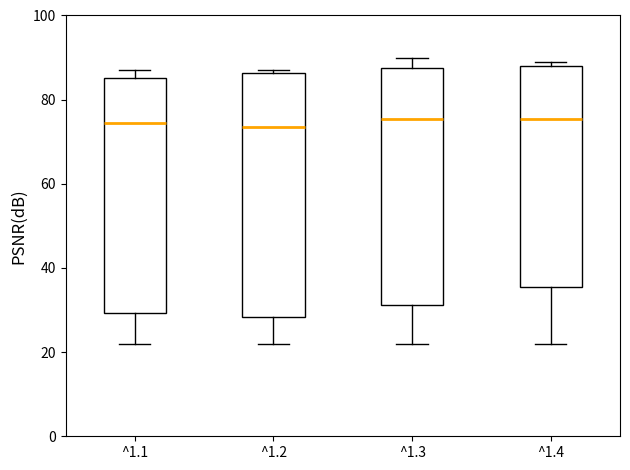

Reading left to right, read every box against the y-axis: the position of its median line, the range the box covers, and the ends of its whiskers. The values are not printed on the chart, so give them approximately, as read against the axis.

^1.1: median 74, box 30 to 86, whiskers 22 to 88
^1.2: median 74, box 28 to 86, whiskers 22 to 88
^1.3: median 76, box 32 to 88, whiskers 22 to 90
^1.4: median 76, box 36 to 88, whiskers 22 to 90